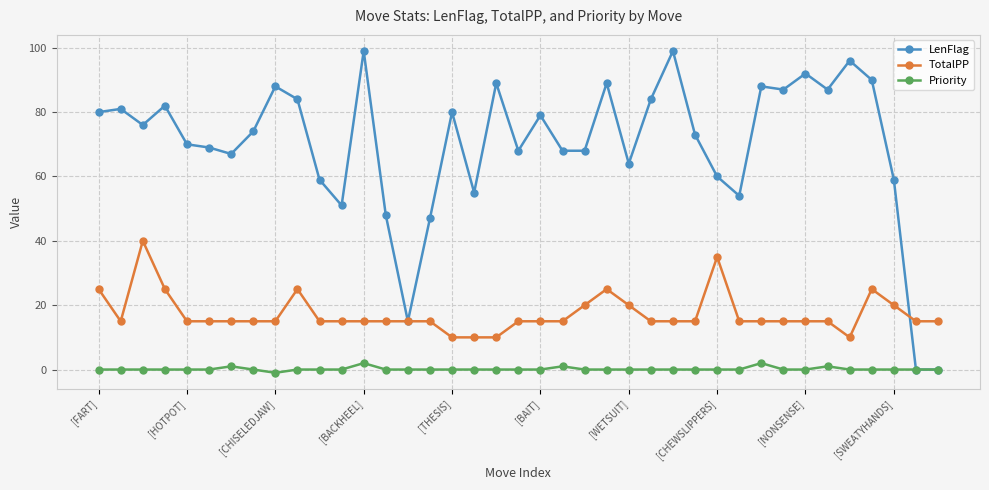

Which series has the widest spread of values?

LenFlag